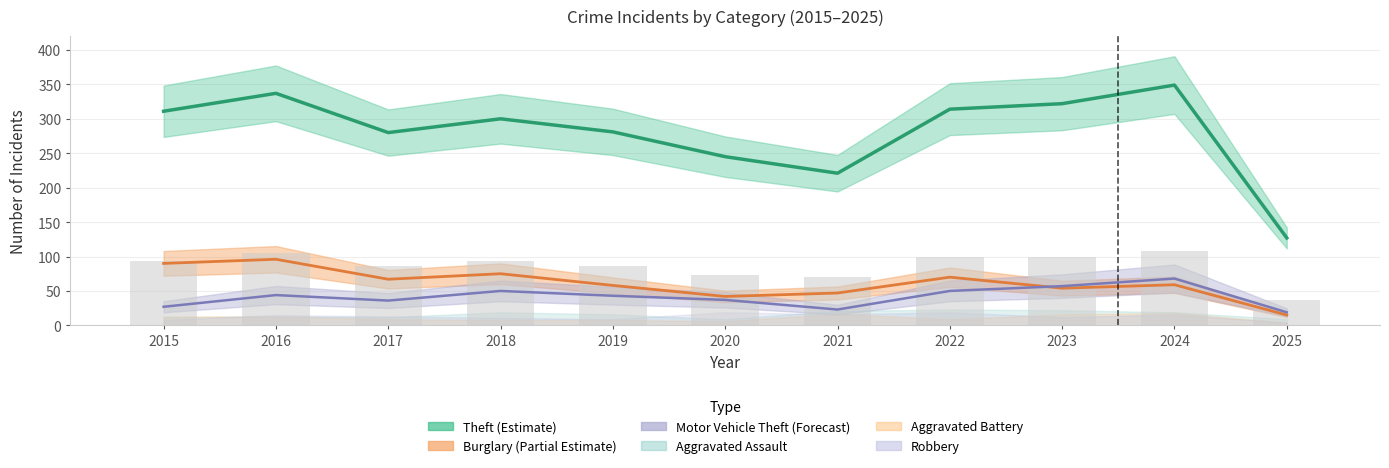

Is it true that the value at 2021 is 70.8?

True